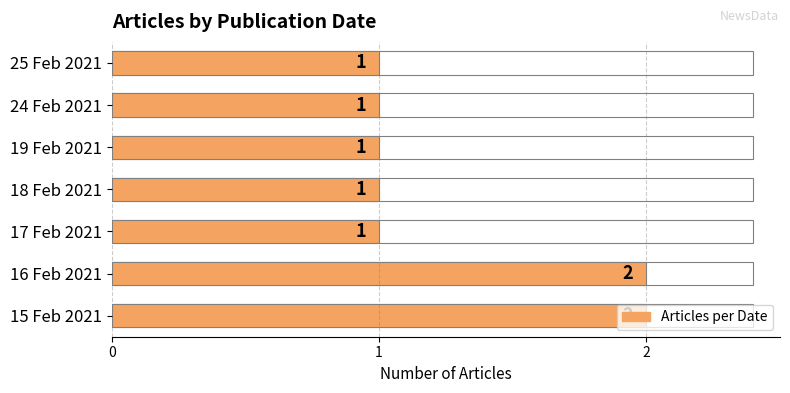

The value at 25 Feb 2021 is 2. True or false?

False